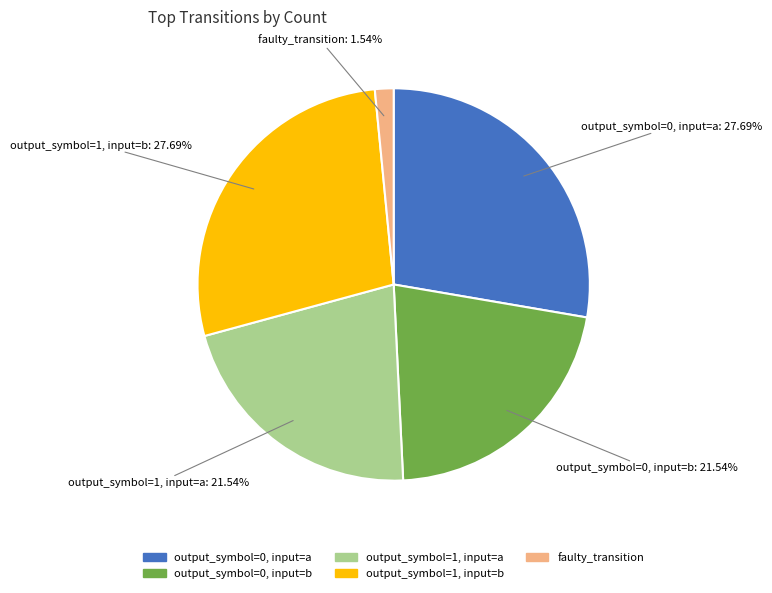

To the nearest percent, what is the difference between the largest and smallest slice percentages?

26%